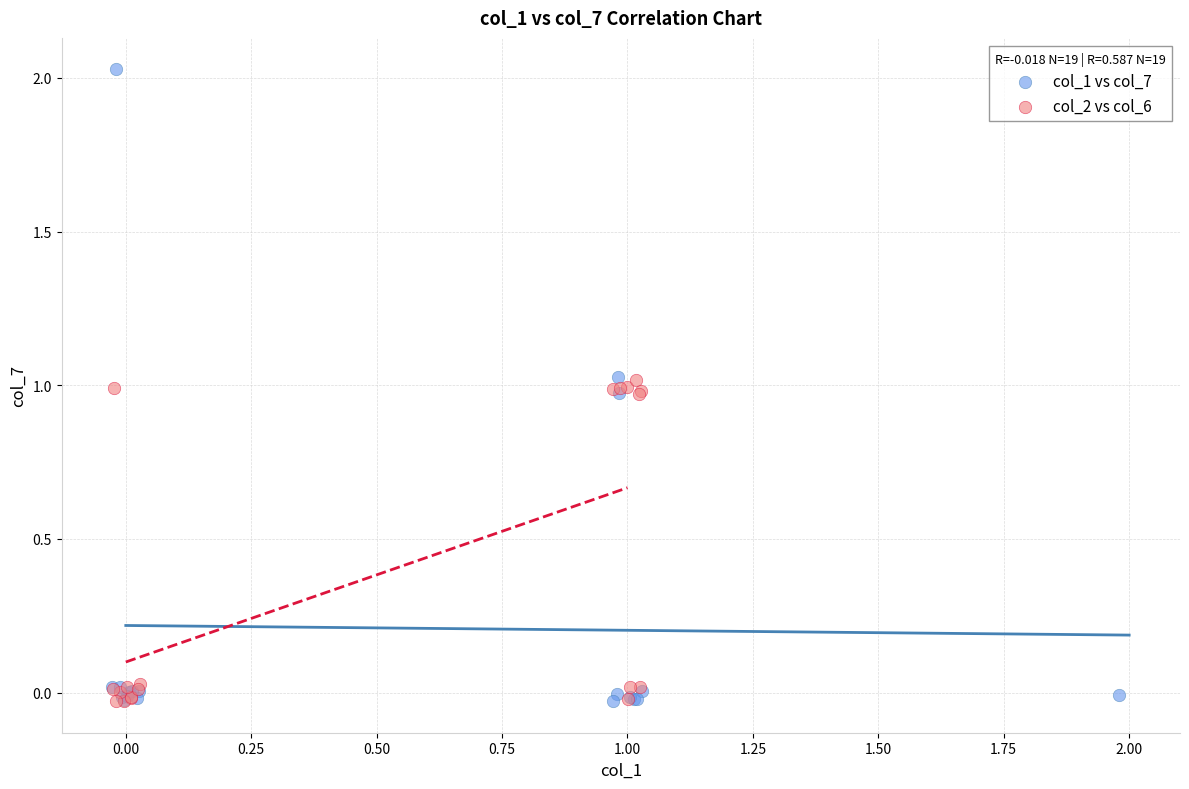

What are all the series names shown in the legend?

col_1 vs col_7, col_2 vs col_6